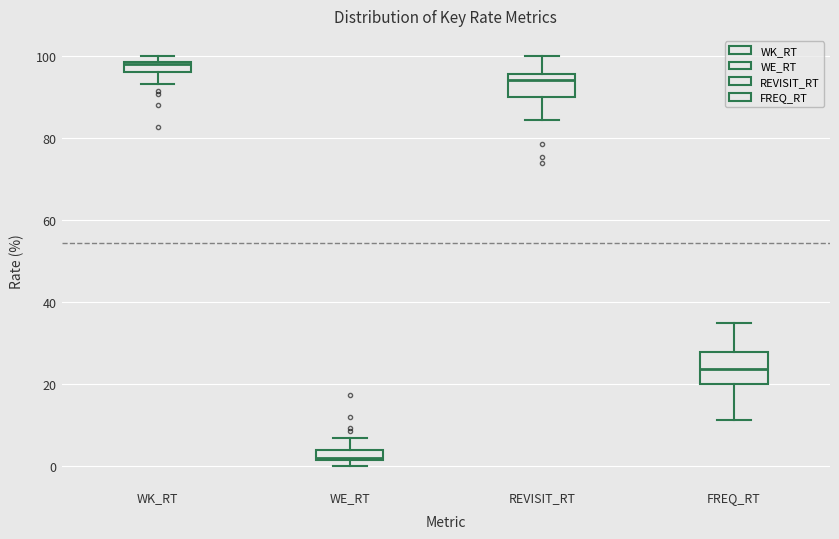

Comparing the boxes themselves (not the whiskers), which one is the tallest?

FREQ_RT